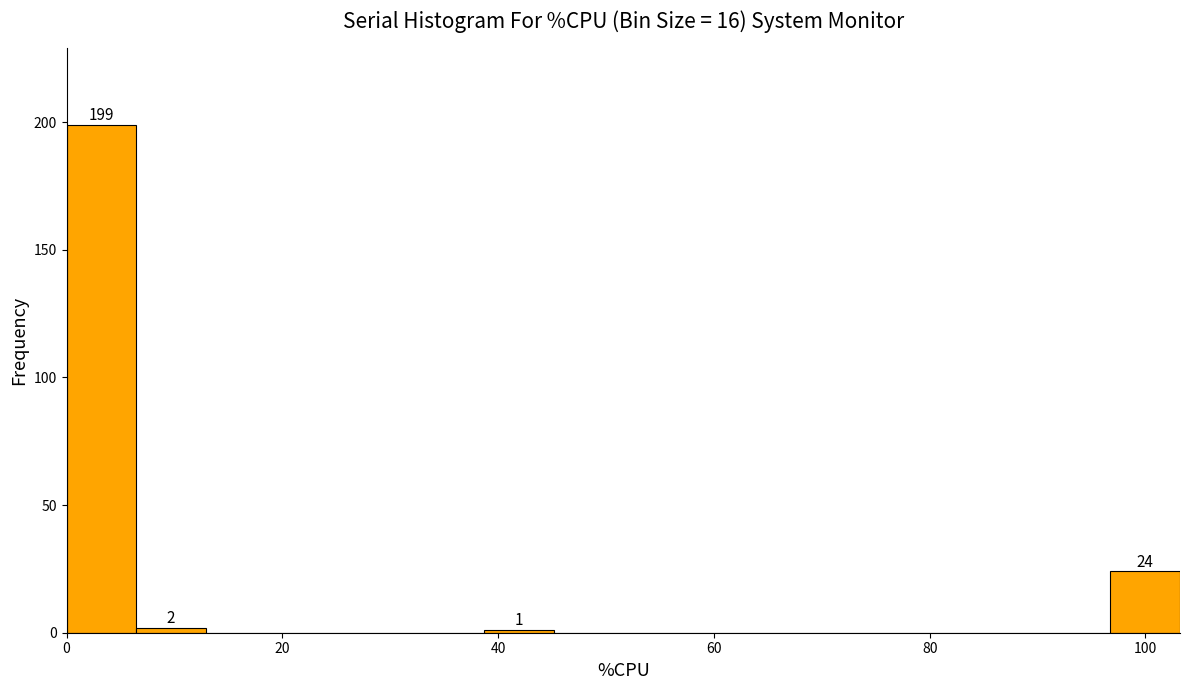

Around what value on the x-axis is the tallest bar? Give the approximate position of its centre, as read against the axis.

4